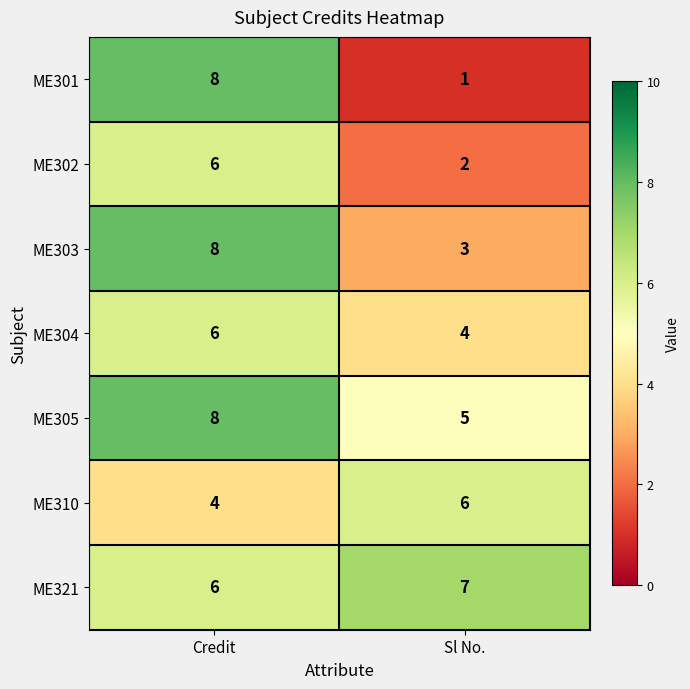

True or false: ME301 has a value of 8 at Credit.

True